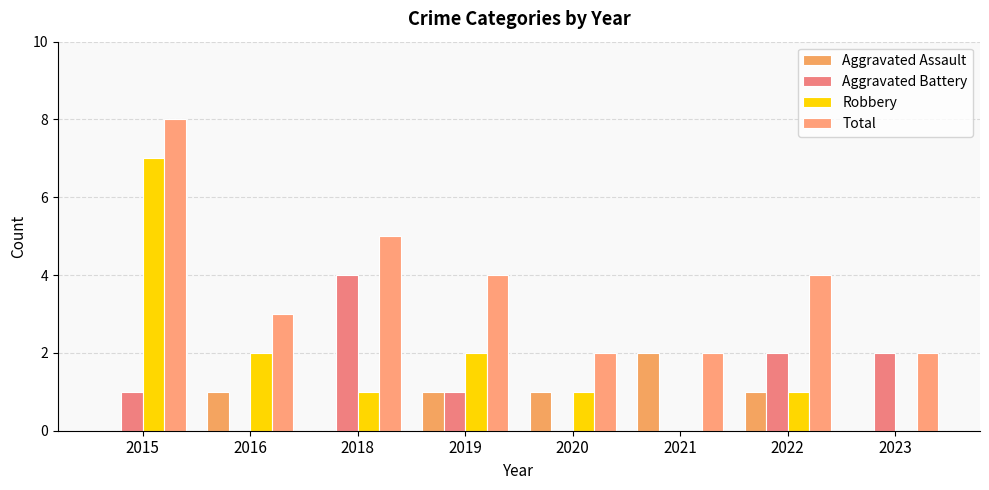

Which series has the widest spread of values?

Robbery